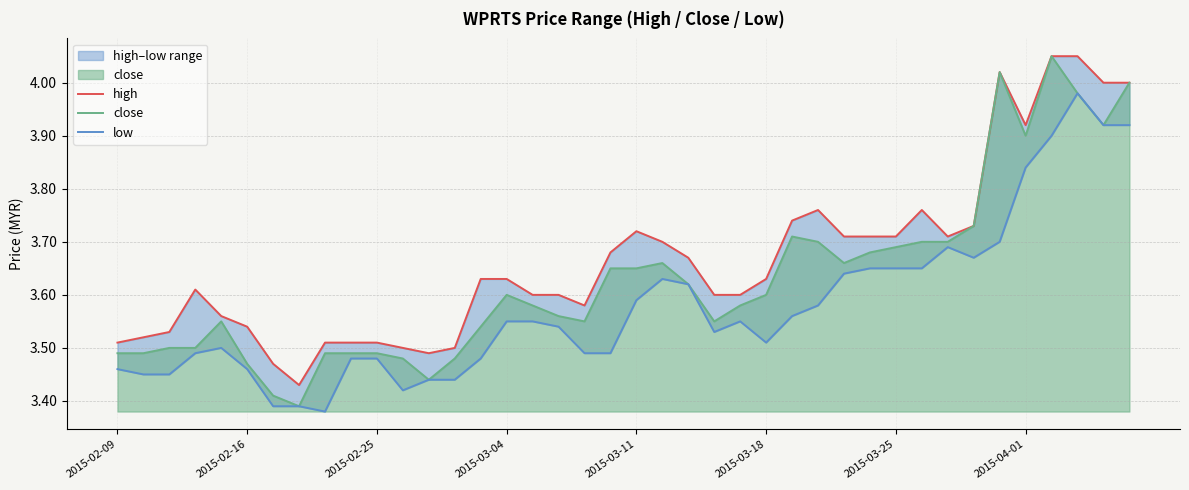

How many series are shown in this chart?

3